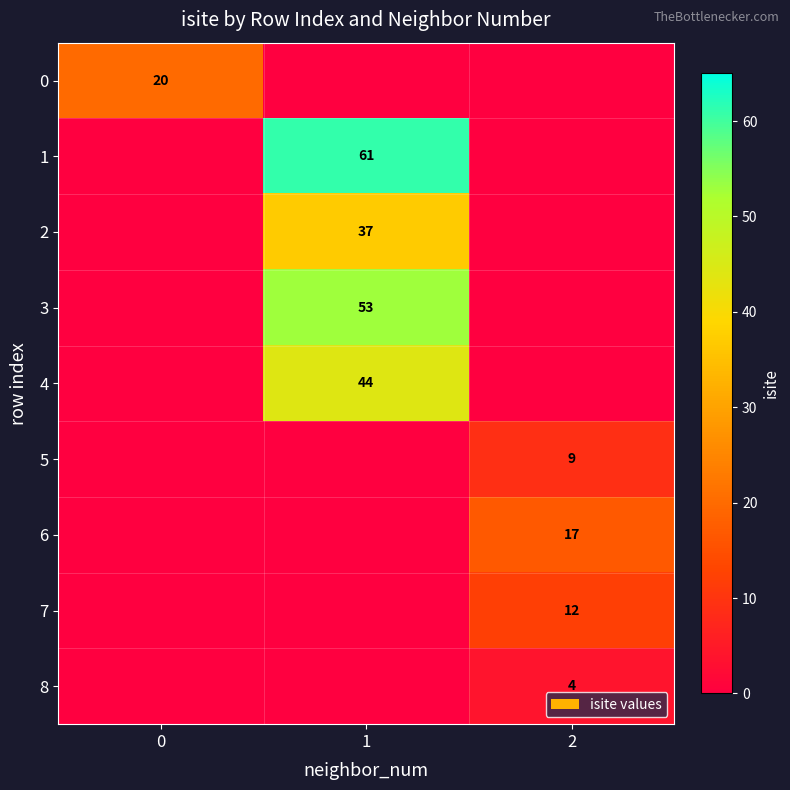

Which category has the highest value across all series?

1